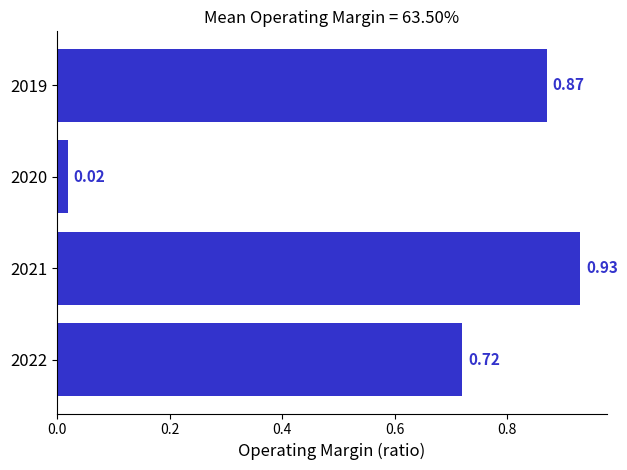

List the labels in order of value, smallest first.

2020, 2022, 2019, 2021